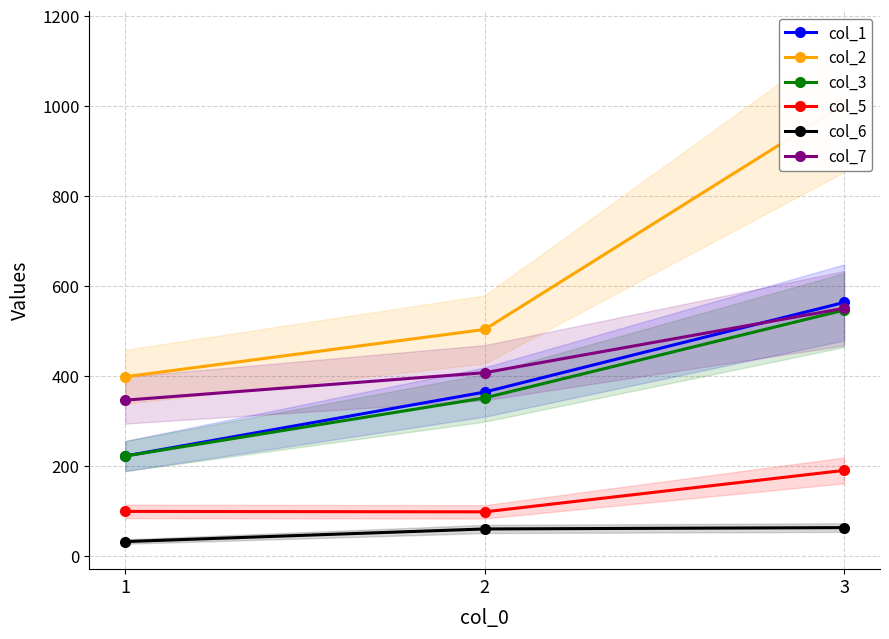

What is the total value across all series at 3?

2921